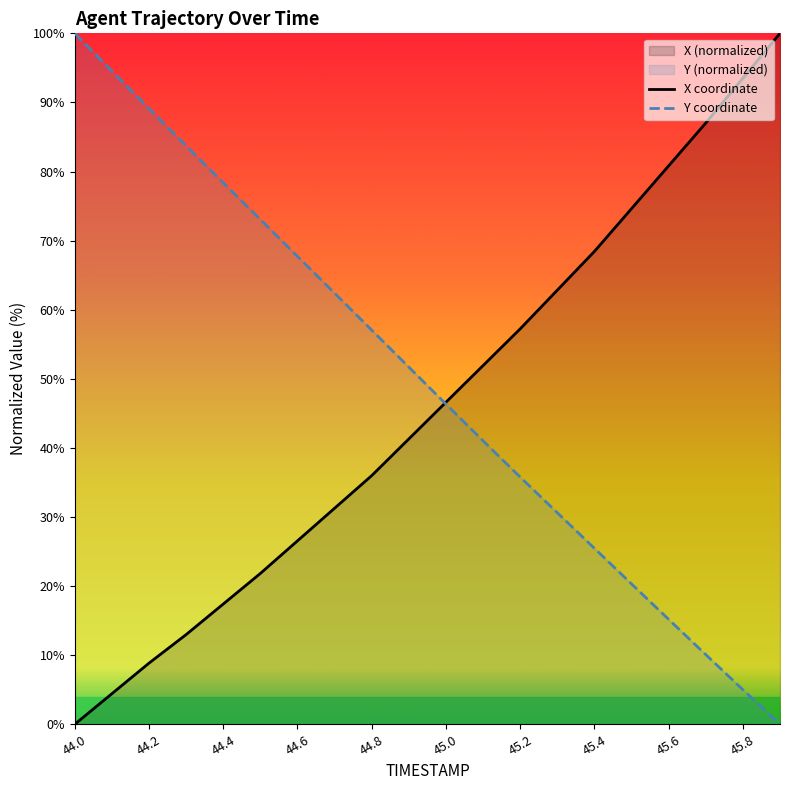

What is the label of the 4th point from the right?

45.6